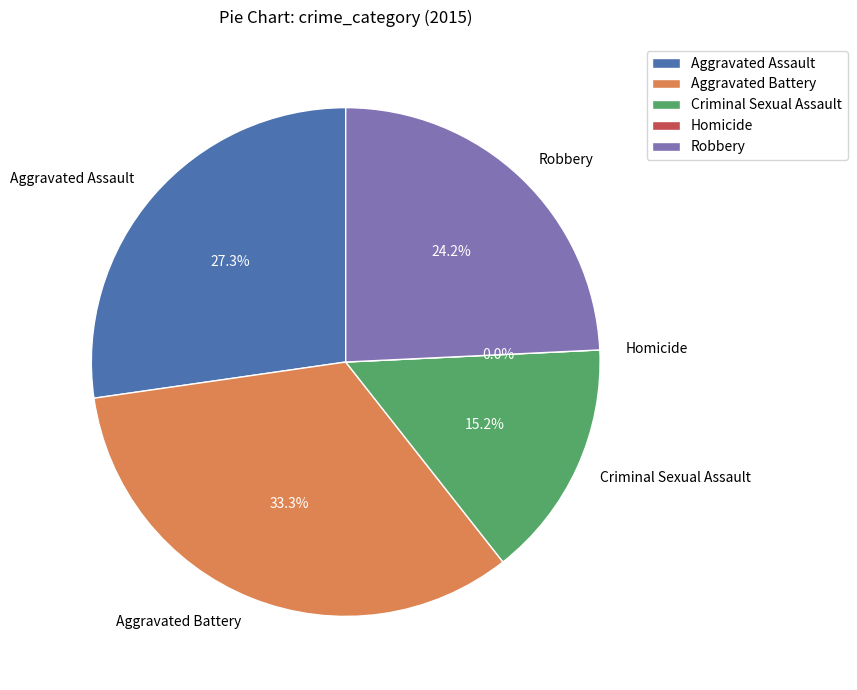

True or false: Criminal Sexual Assault accounts for 29% of the total.

False